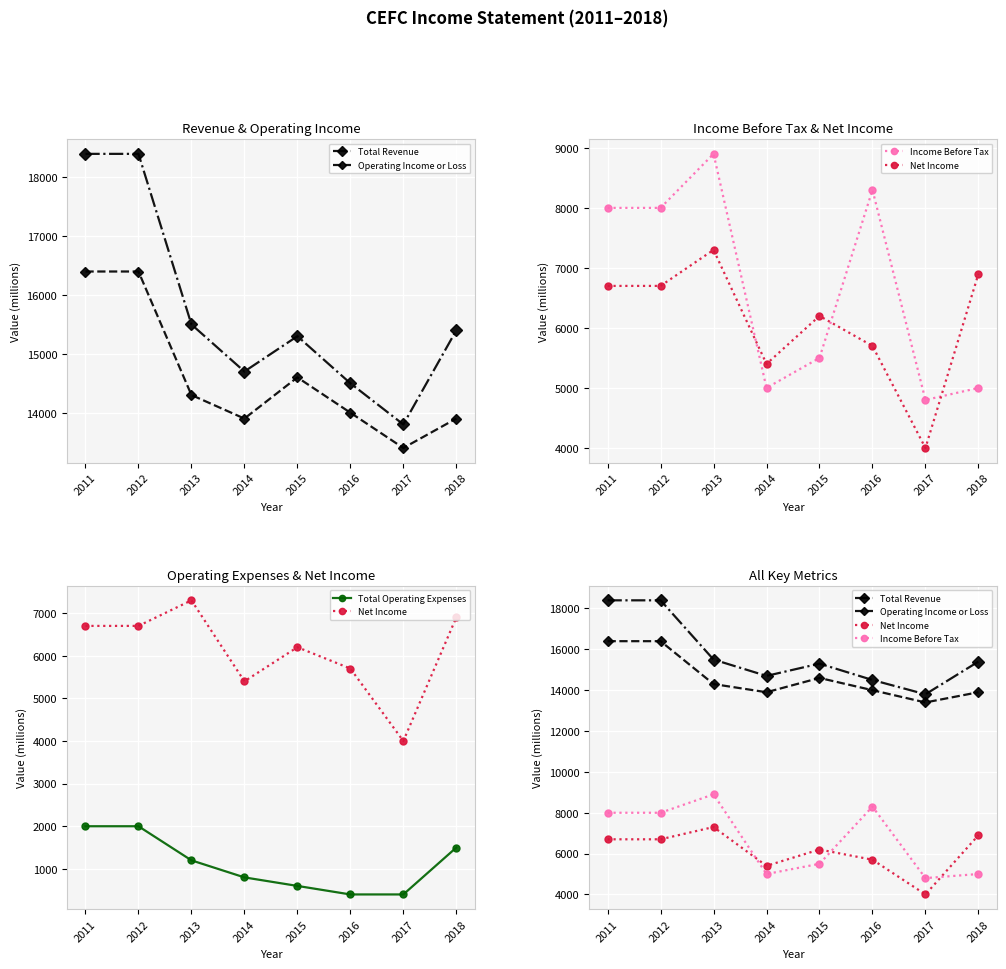

What is the approximate value of Operating Income or Loss at 2016?

14000